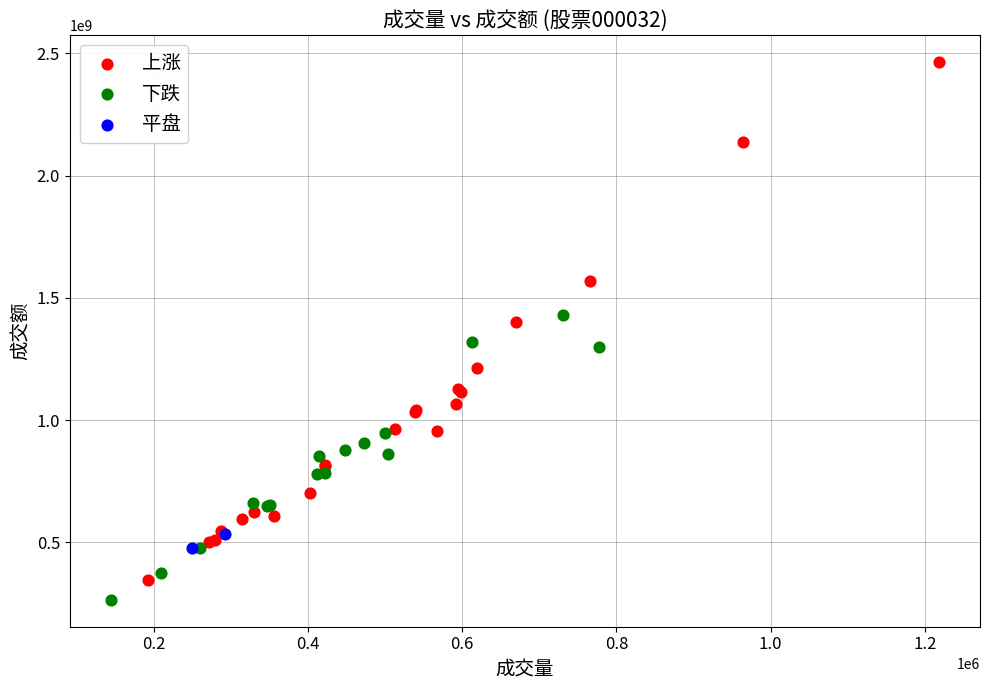

Which series has the largest Y range (max minus min)?

上涨